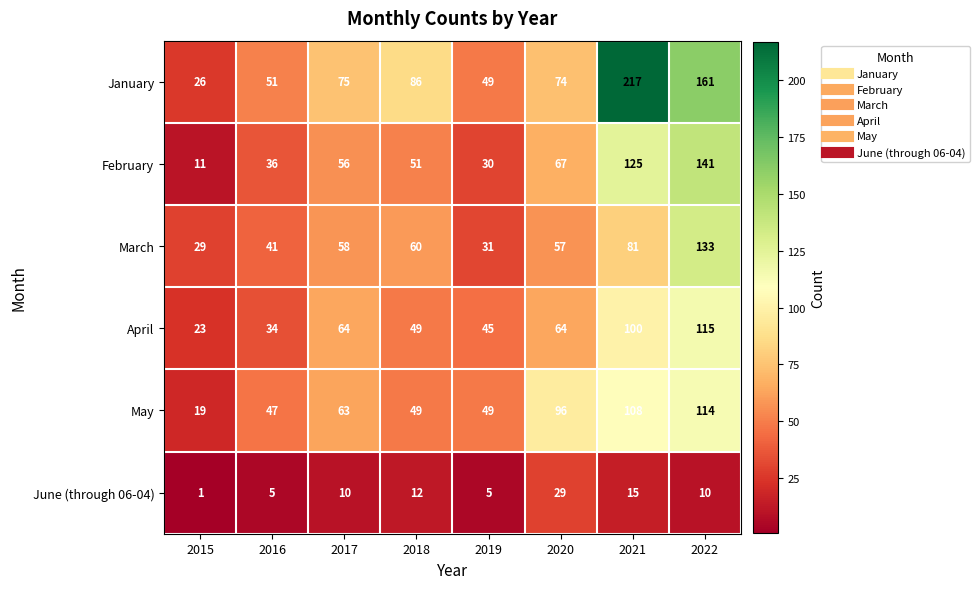

The February series shows 20 at 2019. True or false?

False